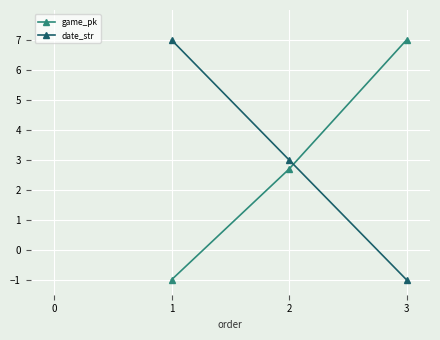

Reading left to right, what are all the values shown in this chart?

game_pk: 1=-1.0	2=2.7	3=7.0
date_str: 1=7.0	2=3.0	3=-1.0